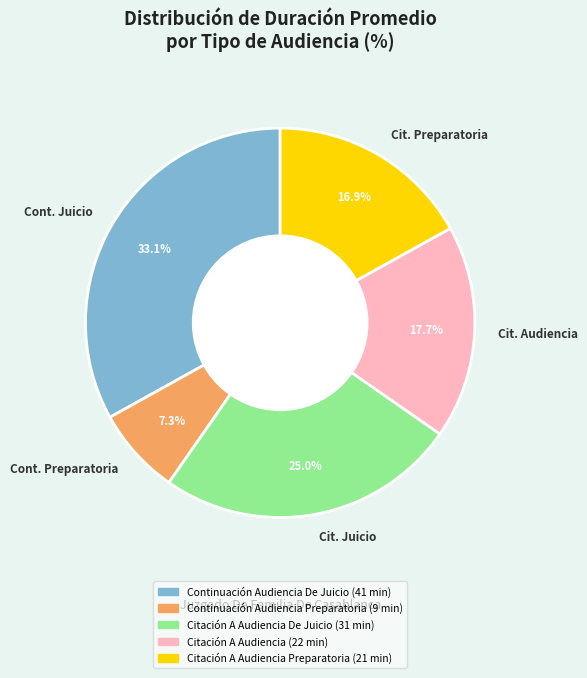

Approximately how many times larger is the value at Cit. Preparatoria compared to Cont. Juicio?

0.5